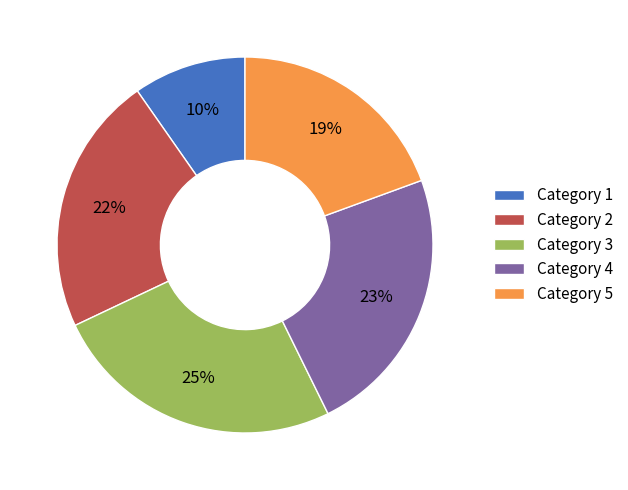

To the nearest percent, what is the difference between the Category 3 and Category 4 slice percentages?

2%